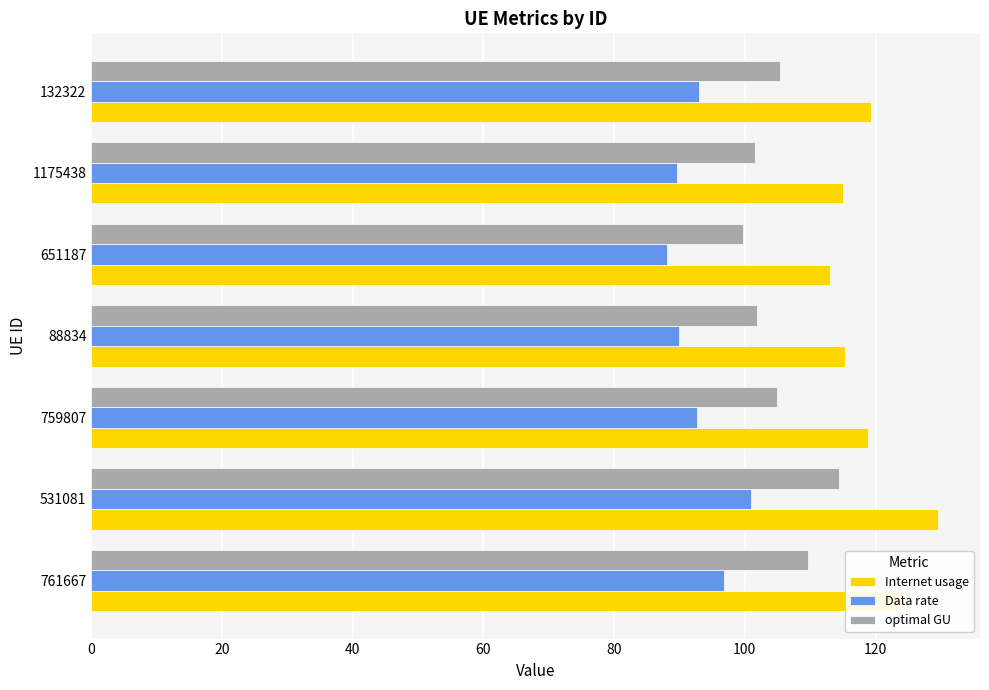

List the series in order of their peak value, highest first.

Internet usage, optimal GU, Data rate